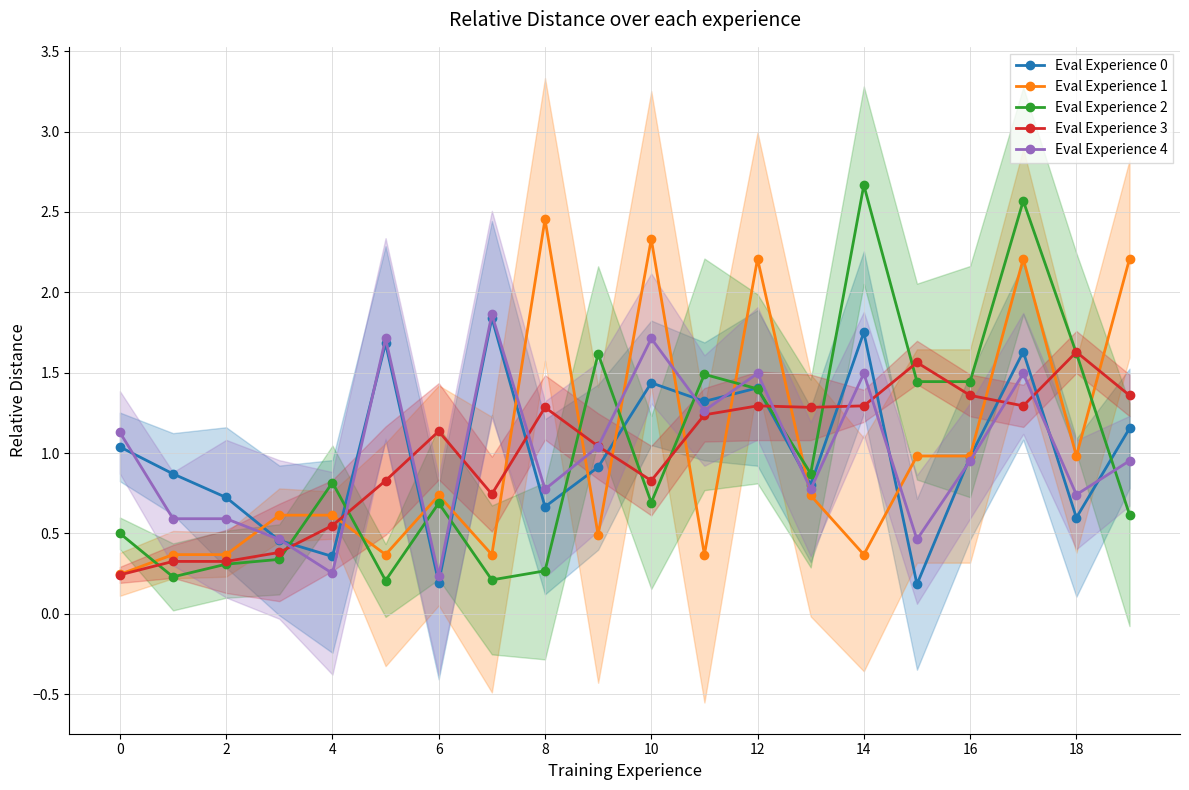

True or false: Eval Experience 0 has more than 0 points higher than both neighbors.

True